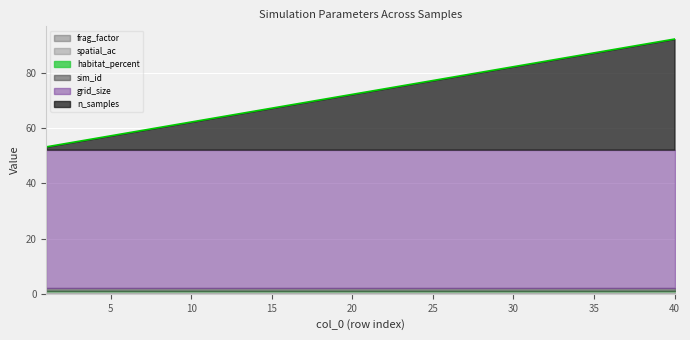

True or false: sim_id has more than 1 points higher than both neighbors.

False